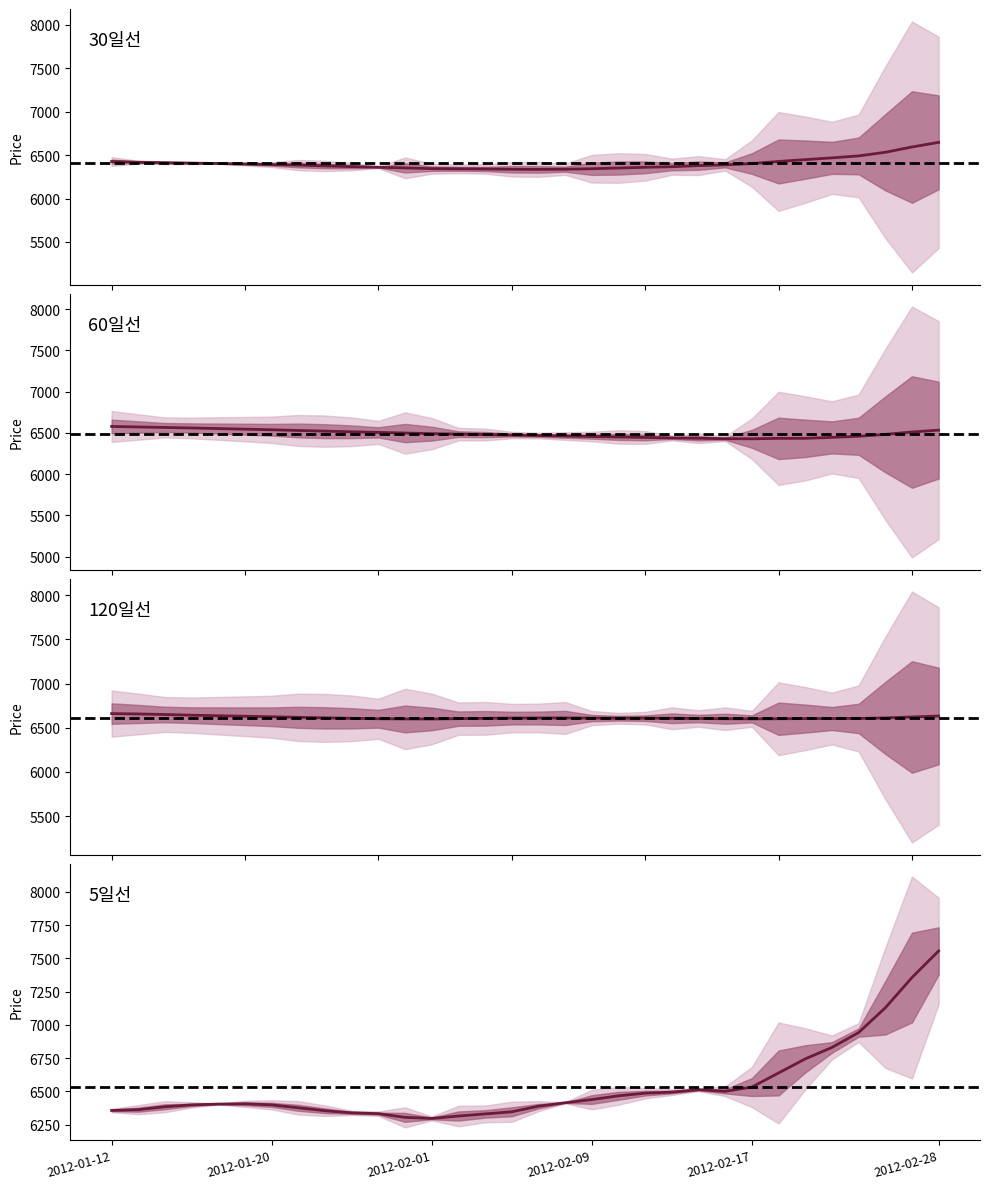

Where is the first local maximum for 5일선?

2012-01-19